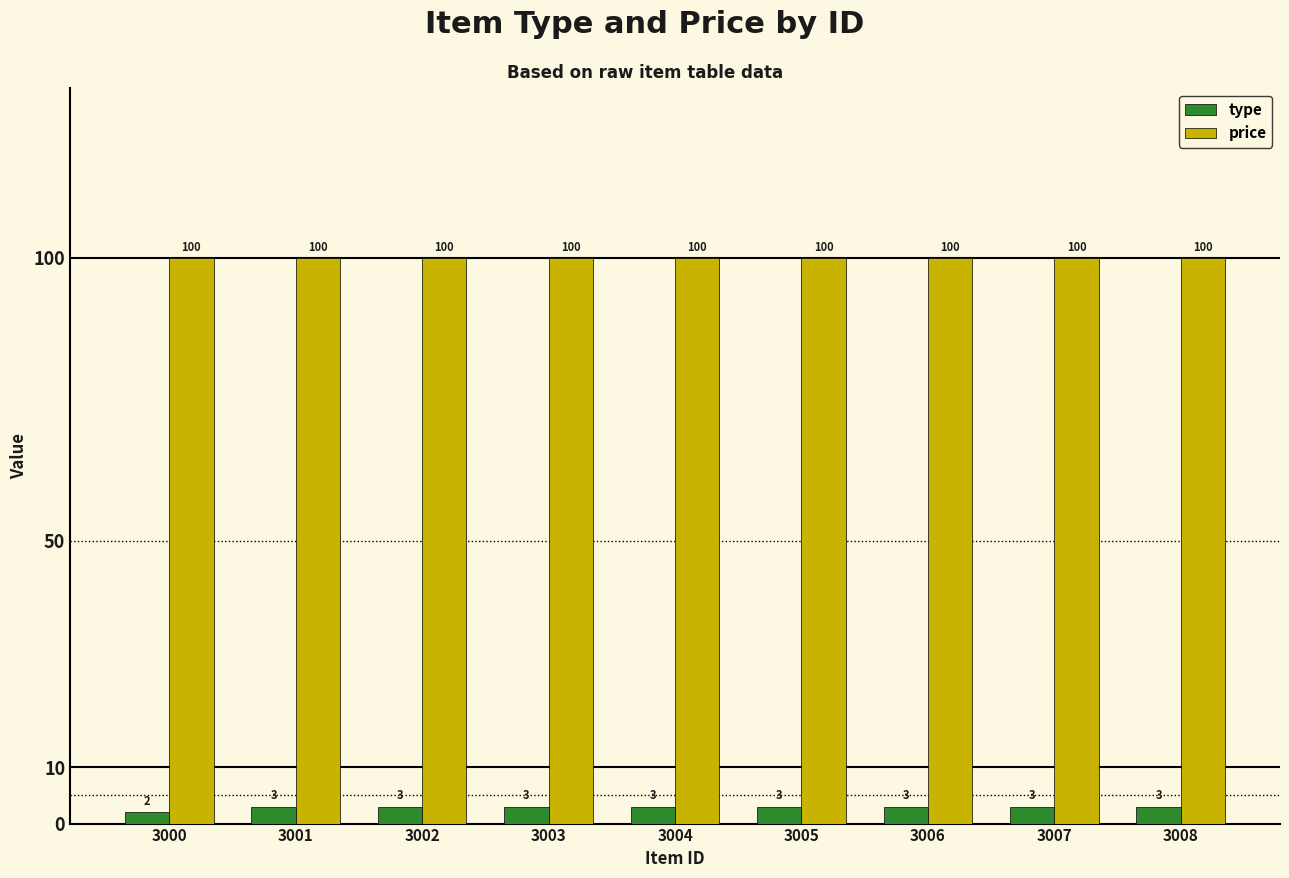

What is the value of the price bar at the 9th from the left?

100